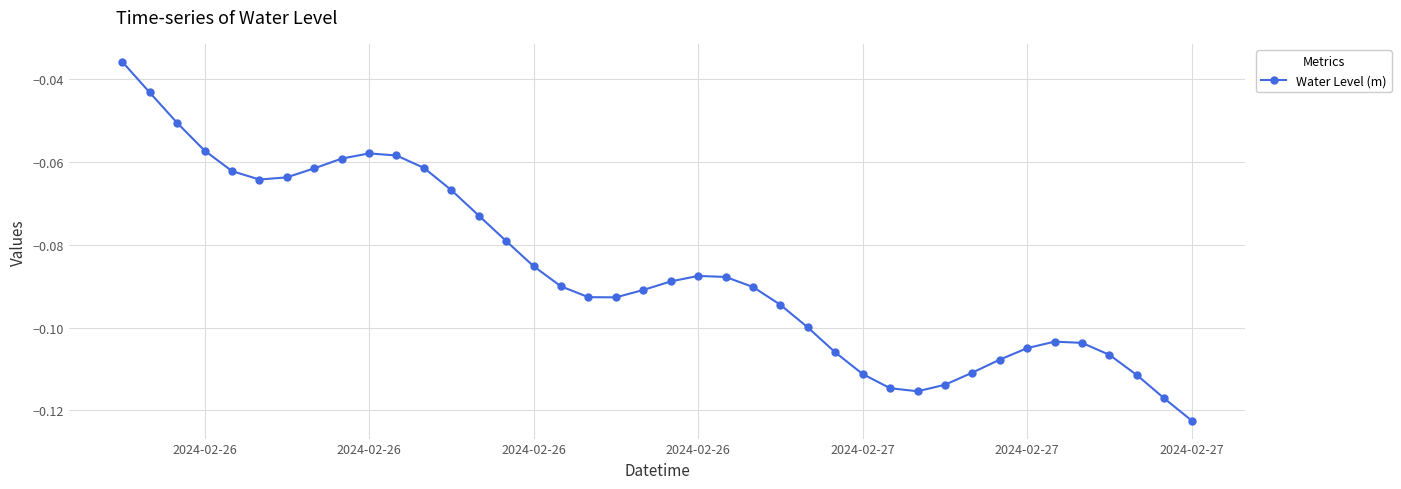

Count the number of data series in this chart.

1